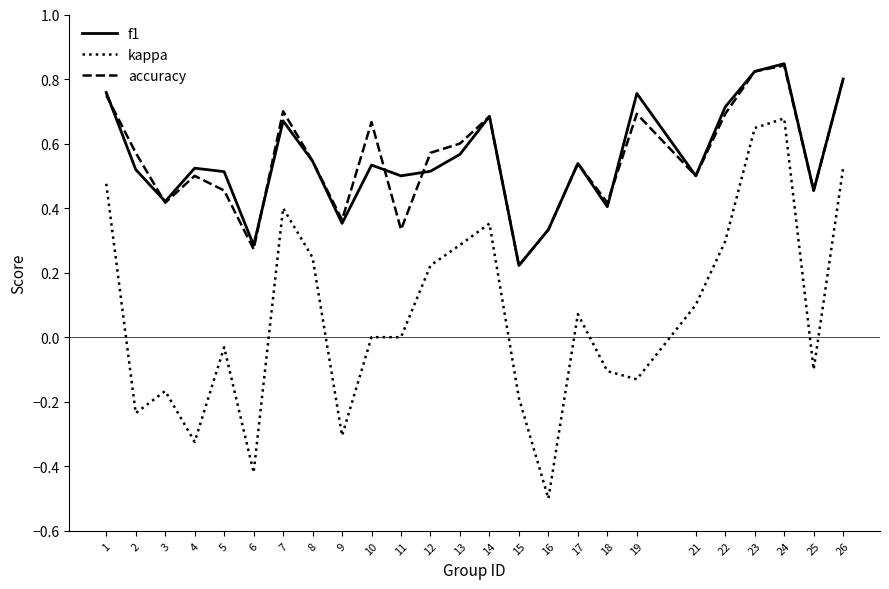

Is the value of accuracy at 18 greater than the value of kappa at 10?

Yes